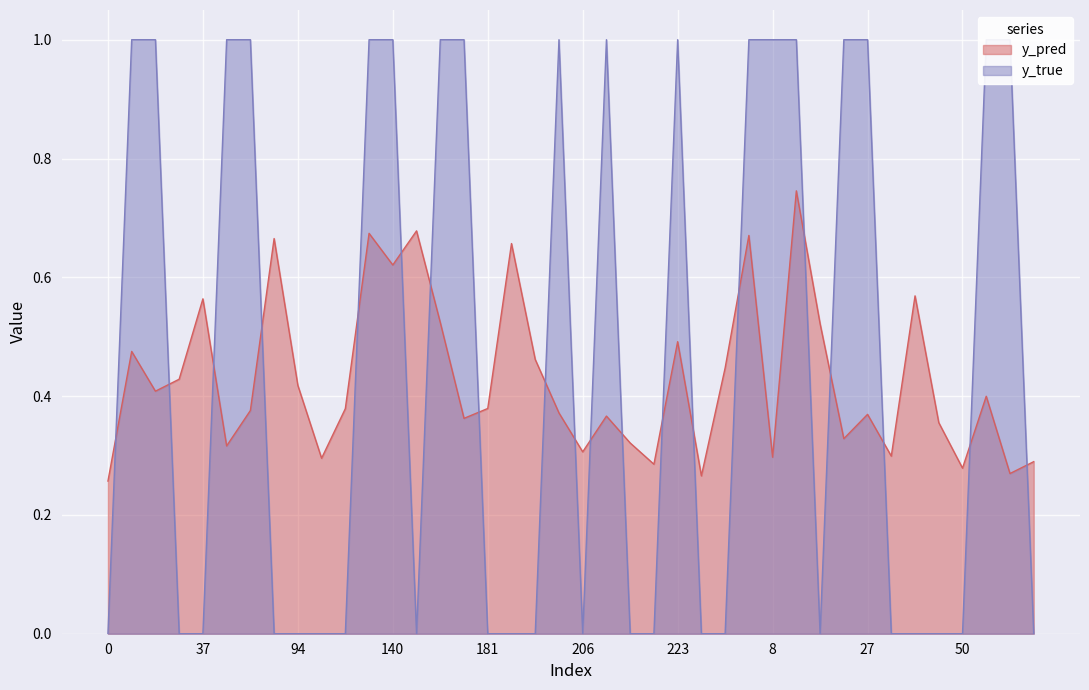

What are all the series names shown in the legend?

y_pred, y_true